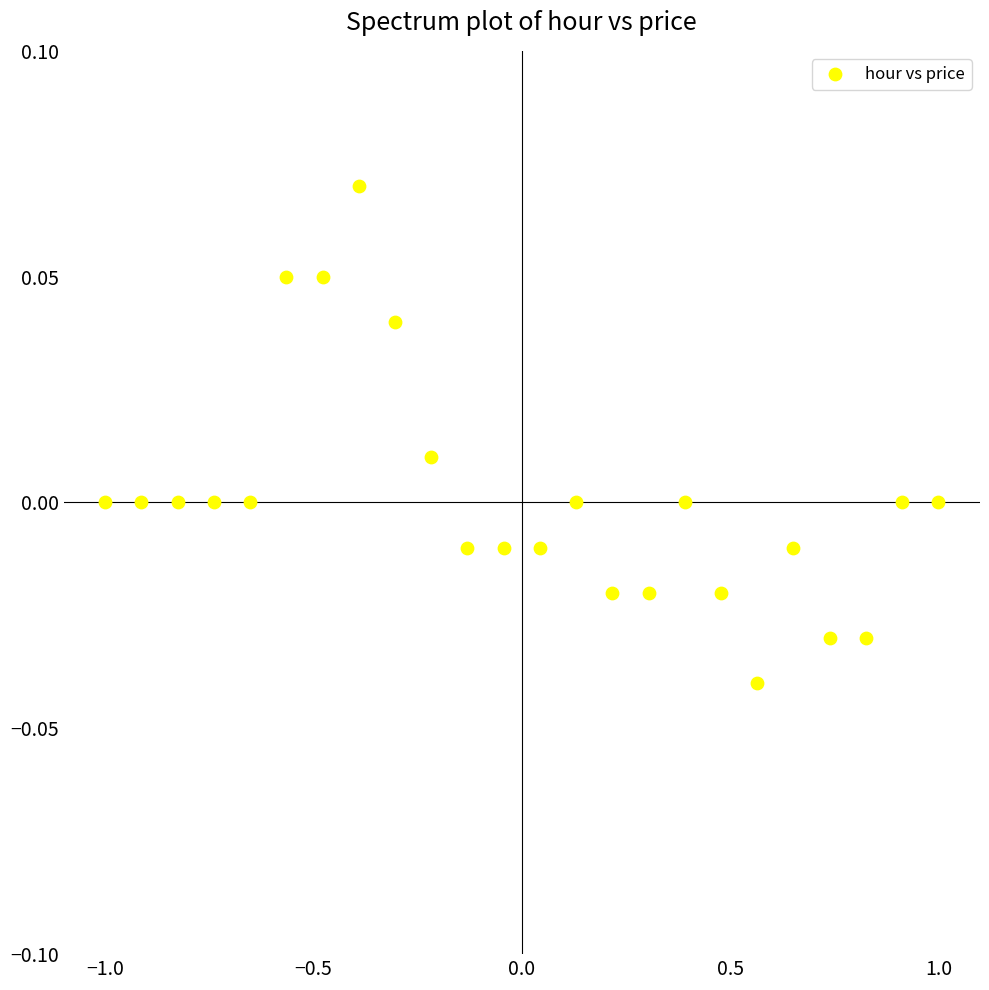

What is the range of X values (max minus min)?

2.0